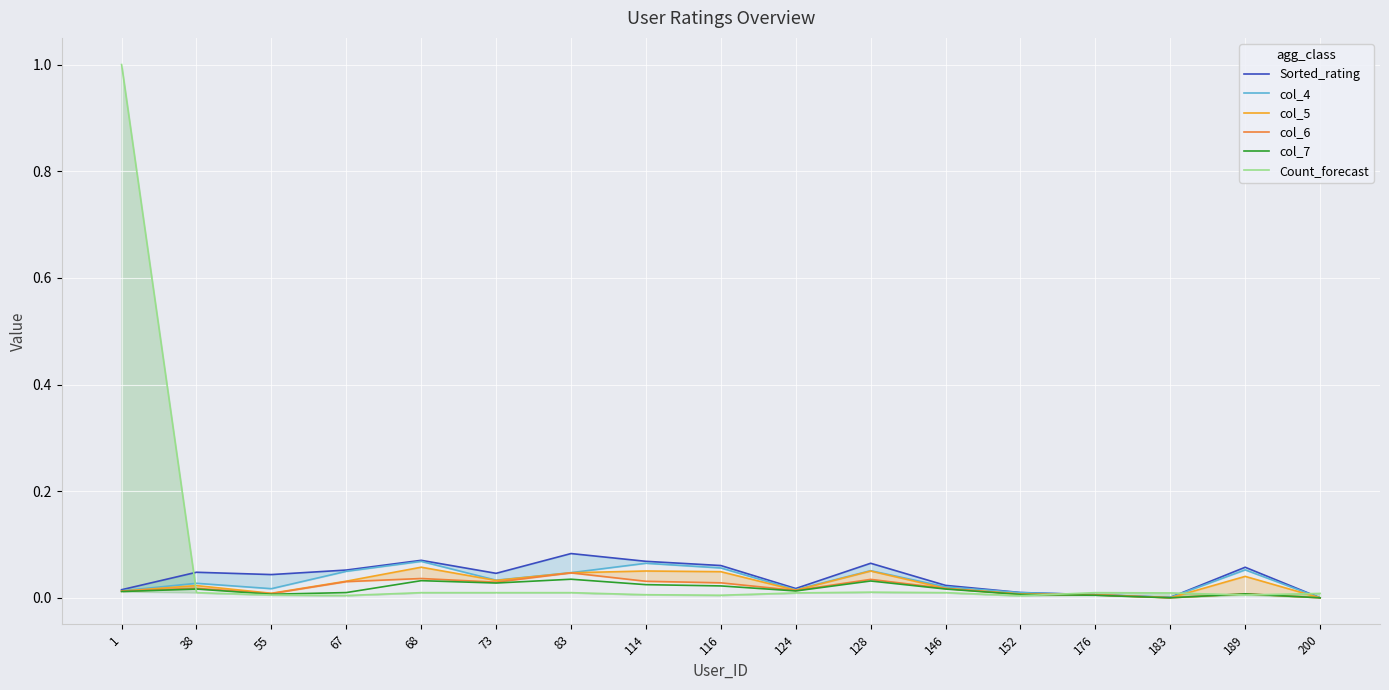

What is the sum of the Sorted_rating values at 146 and 83?

0.1